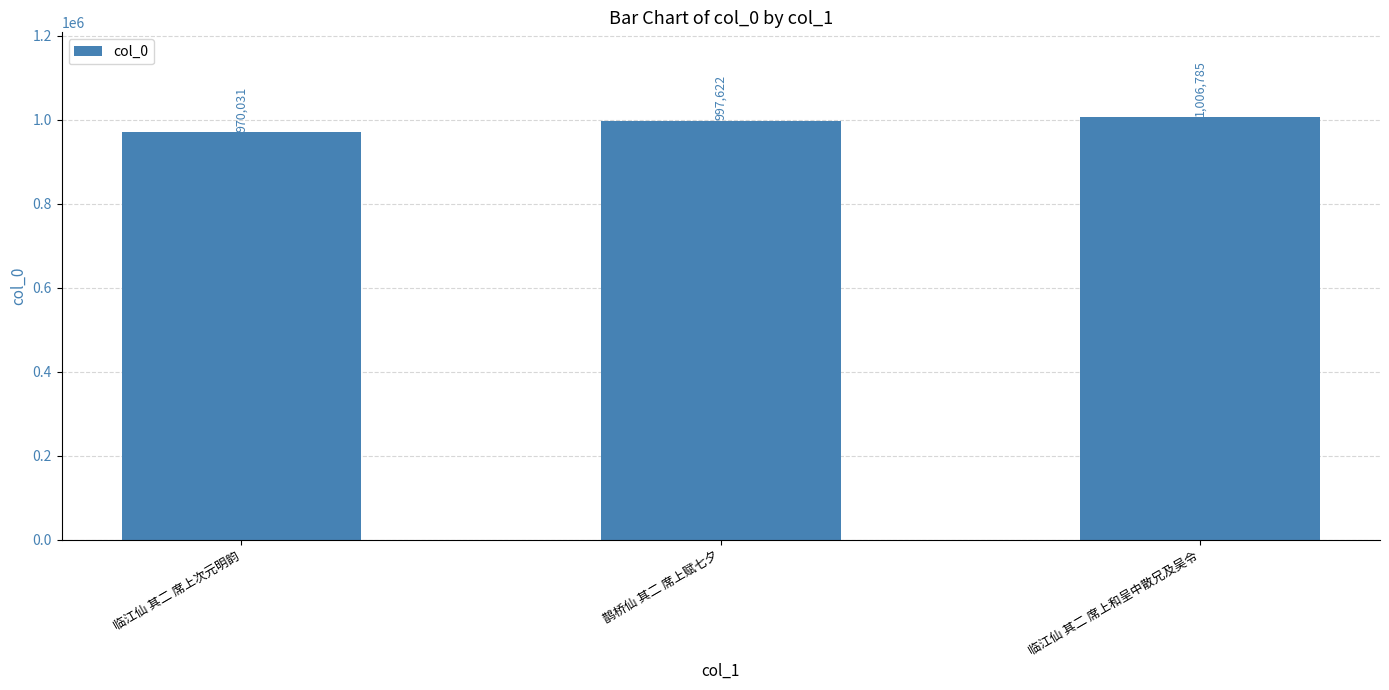

Is it true that the value at 鹊桥仙 其二 席上赋七夕 is 1649101?

False